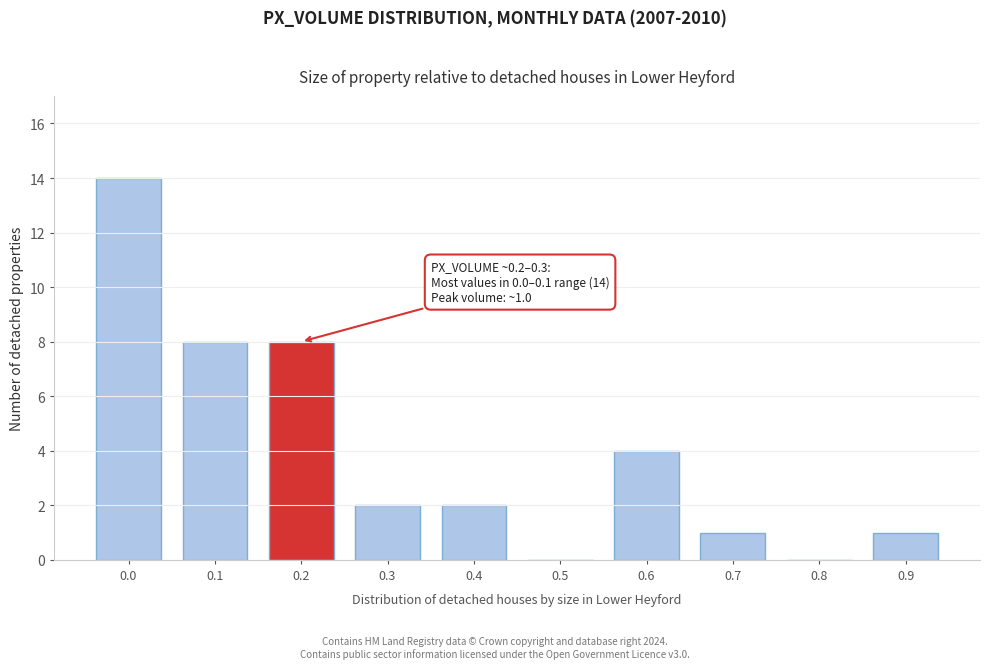

Reading left to right, what are all the values shown in this chart?

0.0=14	0.1=8	0.2=8	0.3=2	0.4=2	0.5=0	0.6=4	0.7=1	0.8=0	0.9=1